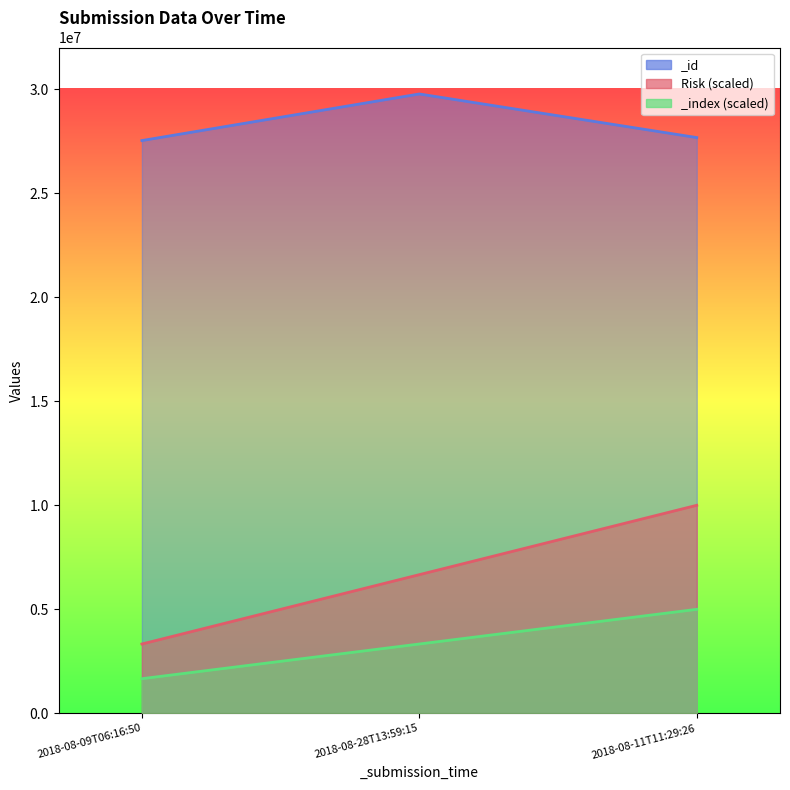

What is the label of the 1st point from the right?

2018-08-11T11:29:26